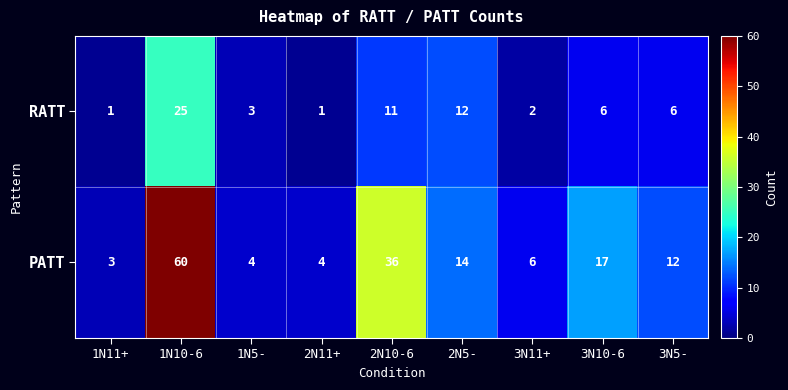

True or false: PATT has a value of 22 at 2N5-.

False